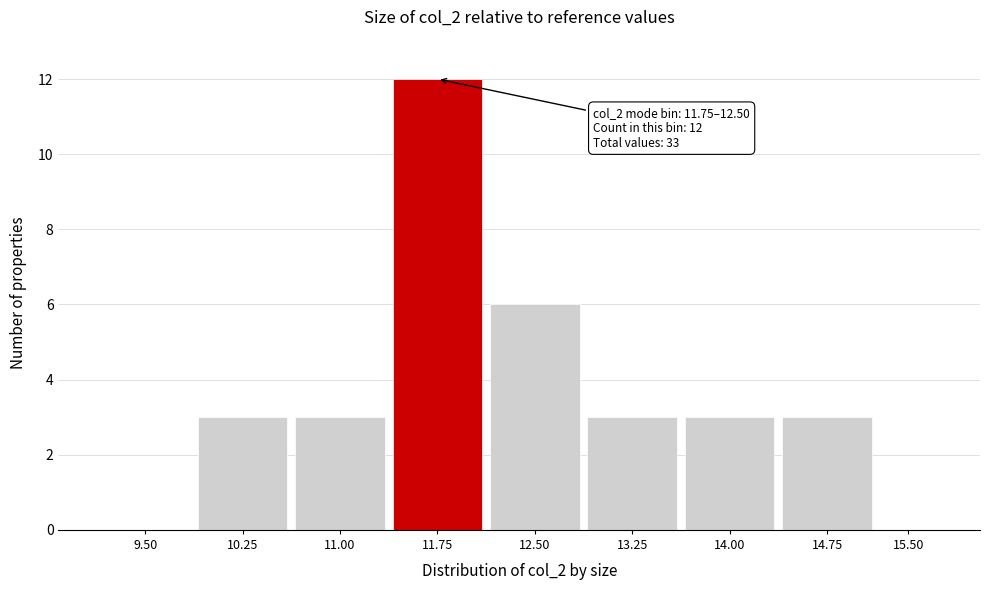

Reading right to left, extract all data points from this chart.

15.50=0	14.75=3	14.00=3	13.25=3	12.50=6	11.75=12	11.00=3	10.25=3	9.50=0